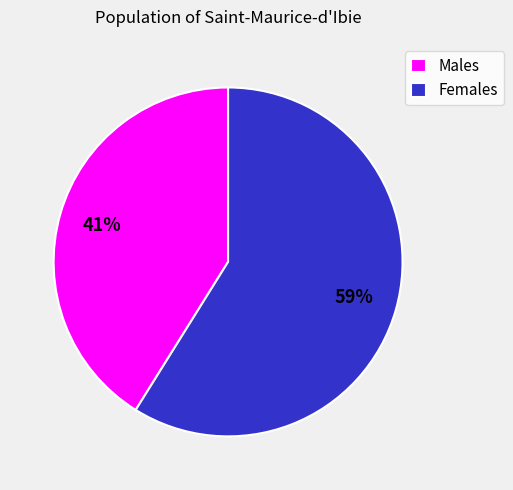

Is there a majority slice in this chart?

Yes